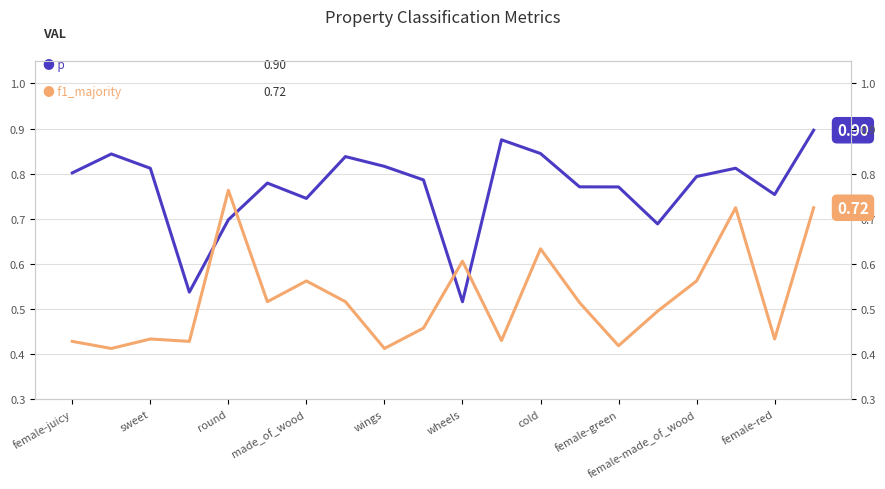

What is the sum of all p values?

15.4